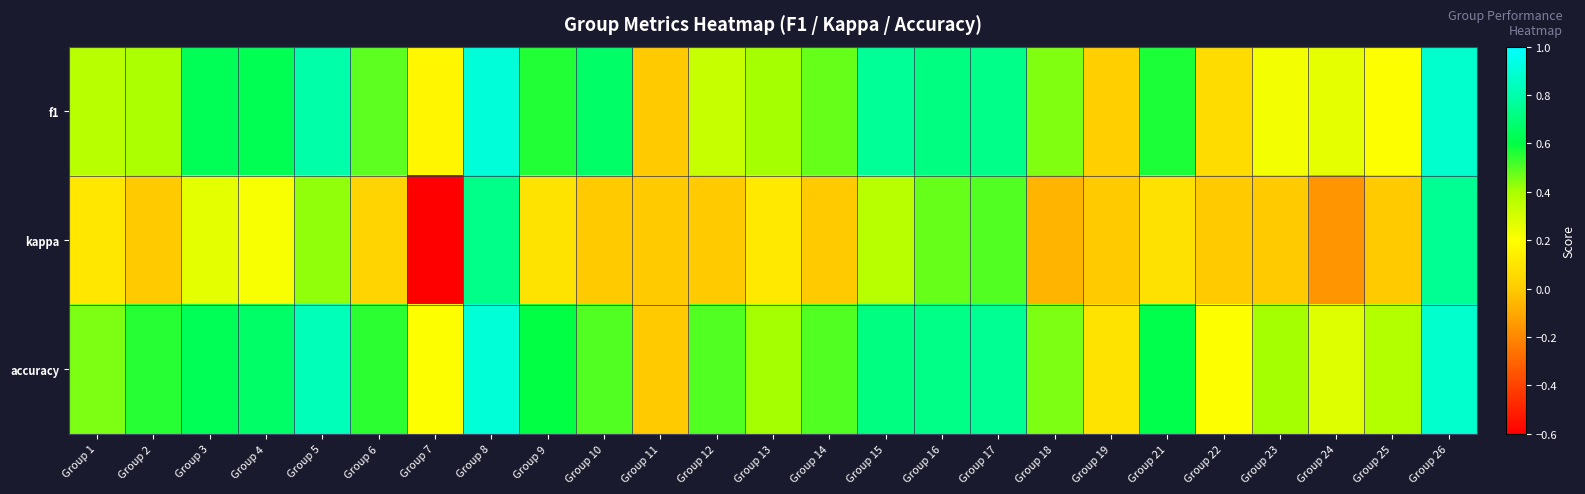

At how many categories does at least one series exceed 0?

24